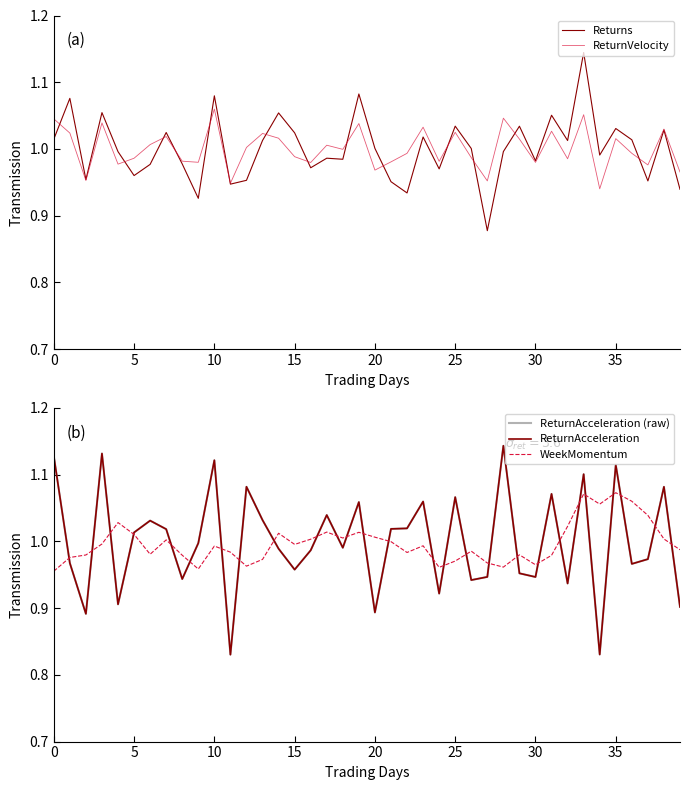

What is the difference between the maximum and second lowest values in the WeekMomentum series?

0.1